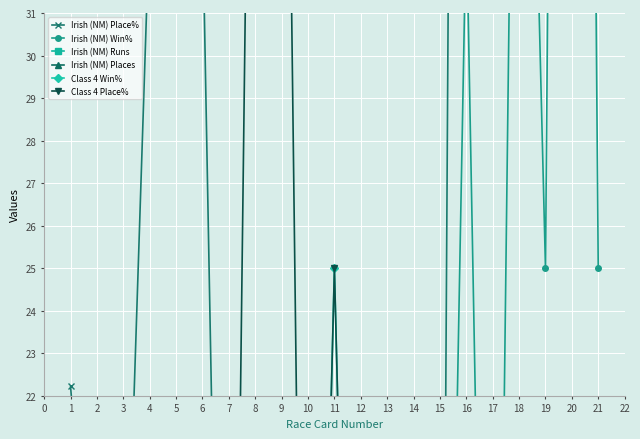

At how many categories does at least one series exceed 64?

4